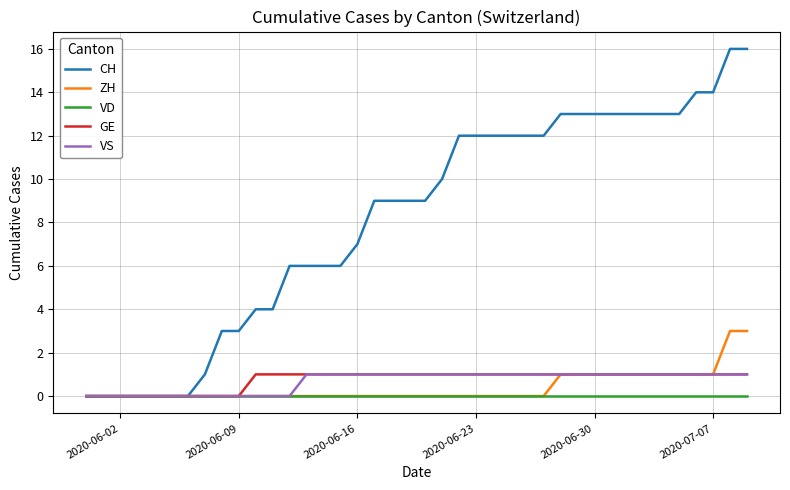

What is the highest value of the ZH series?

3